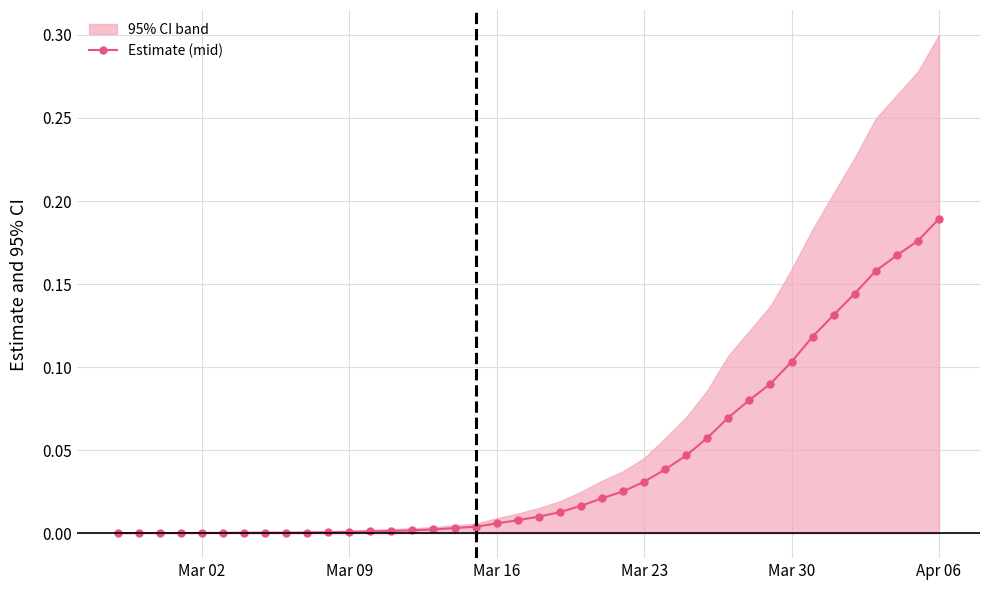

Which category has the lowest value across all series?

Mar 02